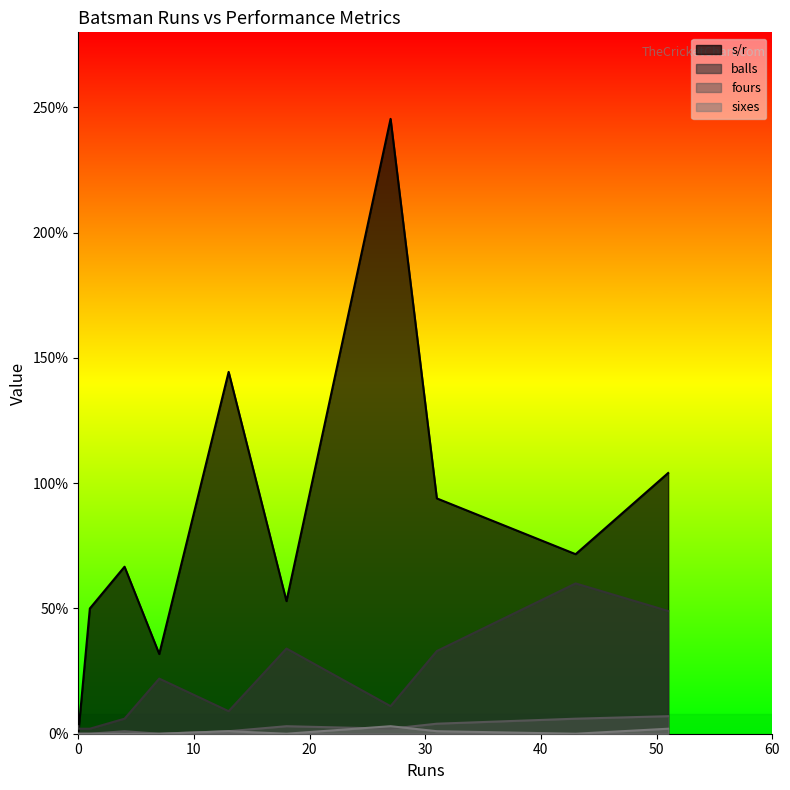

True or false: sixes and s/r intersect in this chart.

False